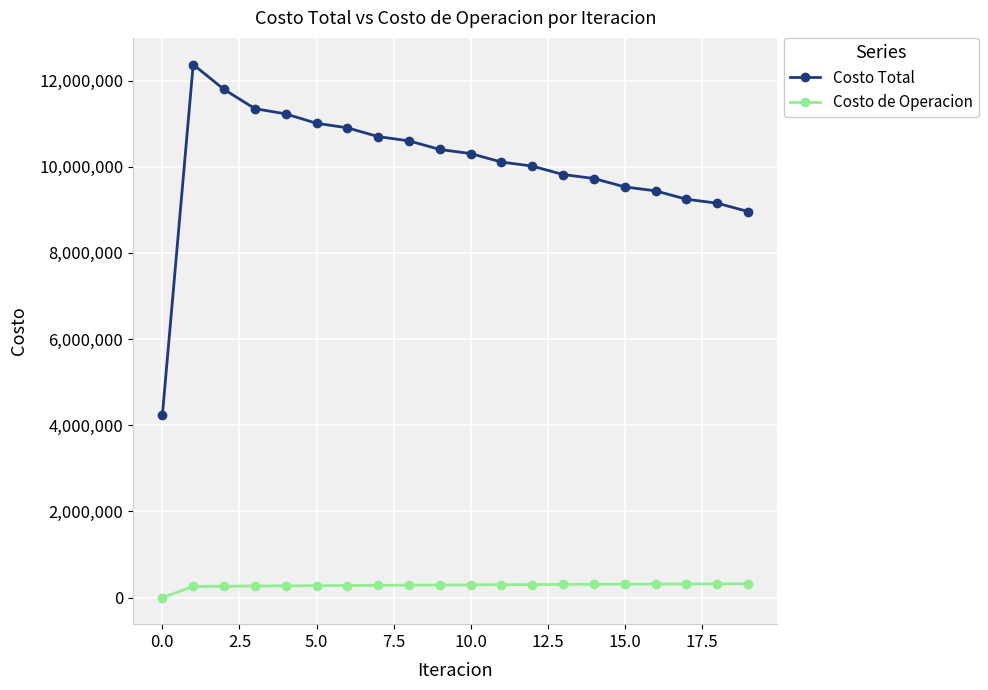

Which series has the largest range (max minus min)?

Costo Total